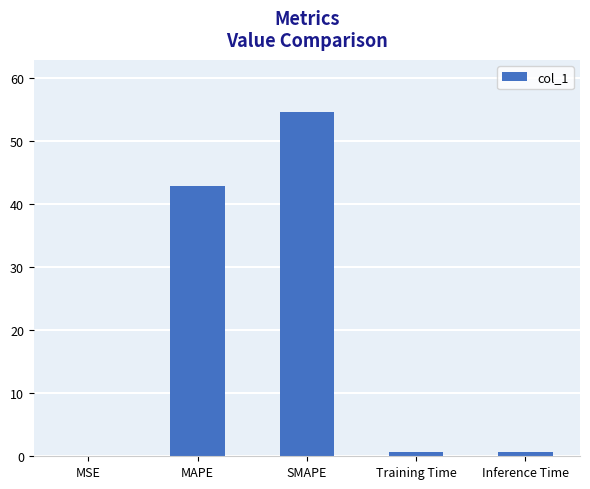

Are the bars grouped side by side (vs. stacked)?

No